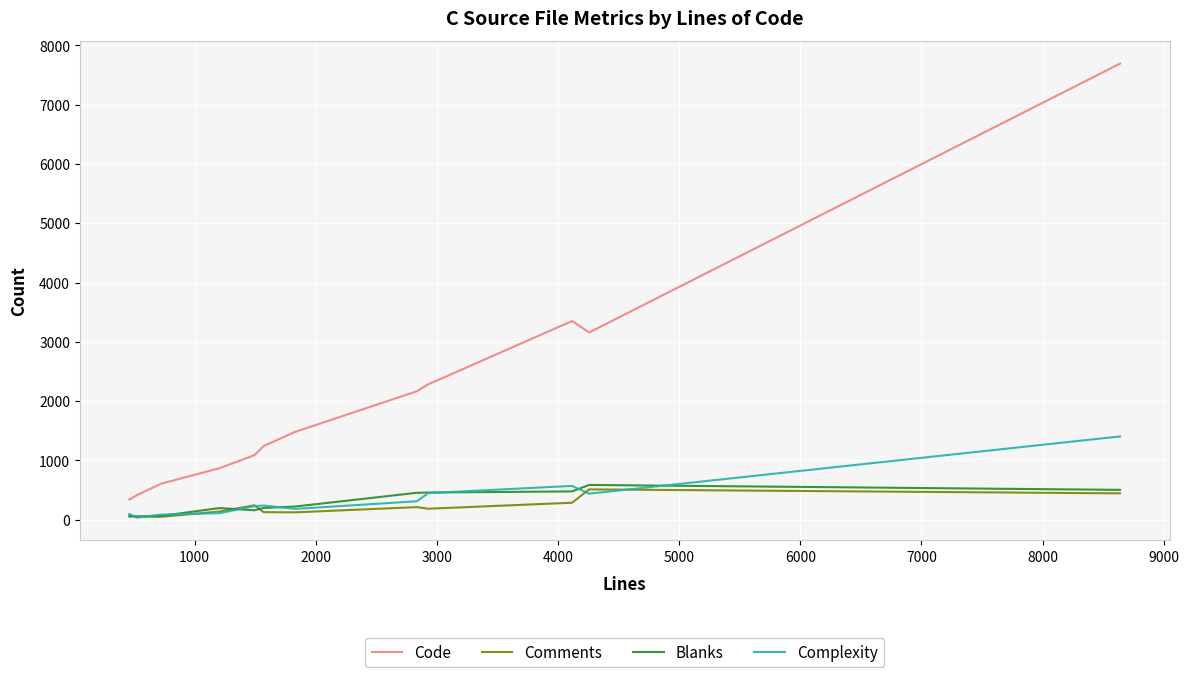

What is the highest value of the Comments series?

512